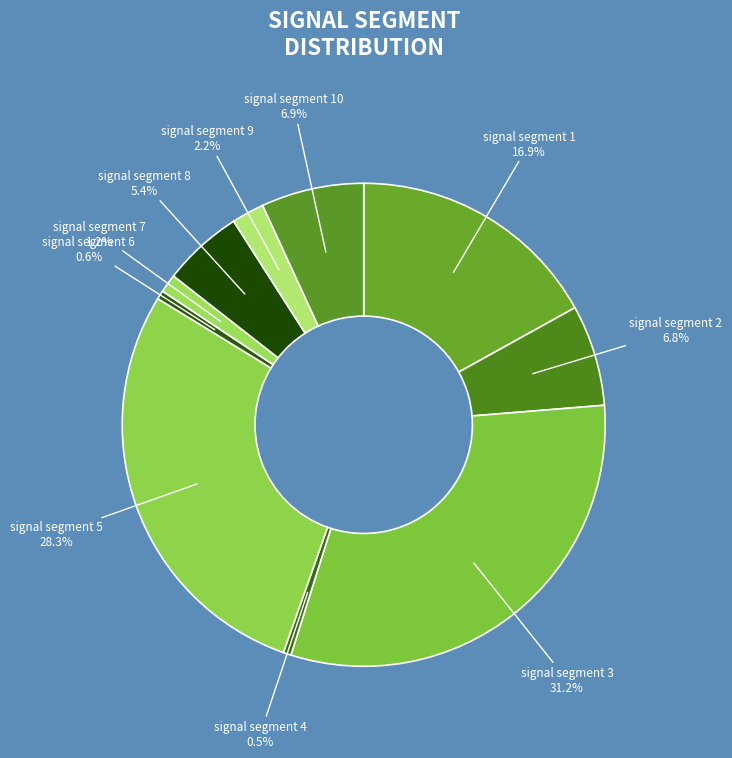

How many slices are in this pie chart?

10